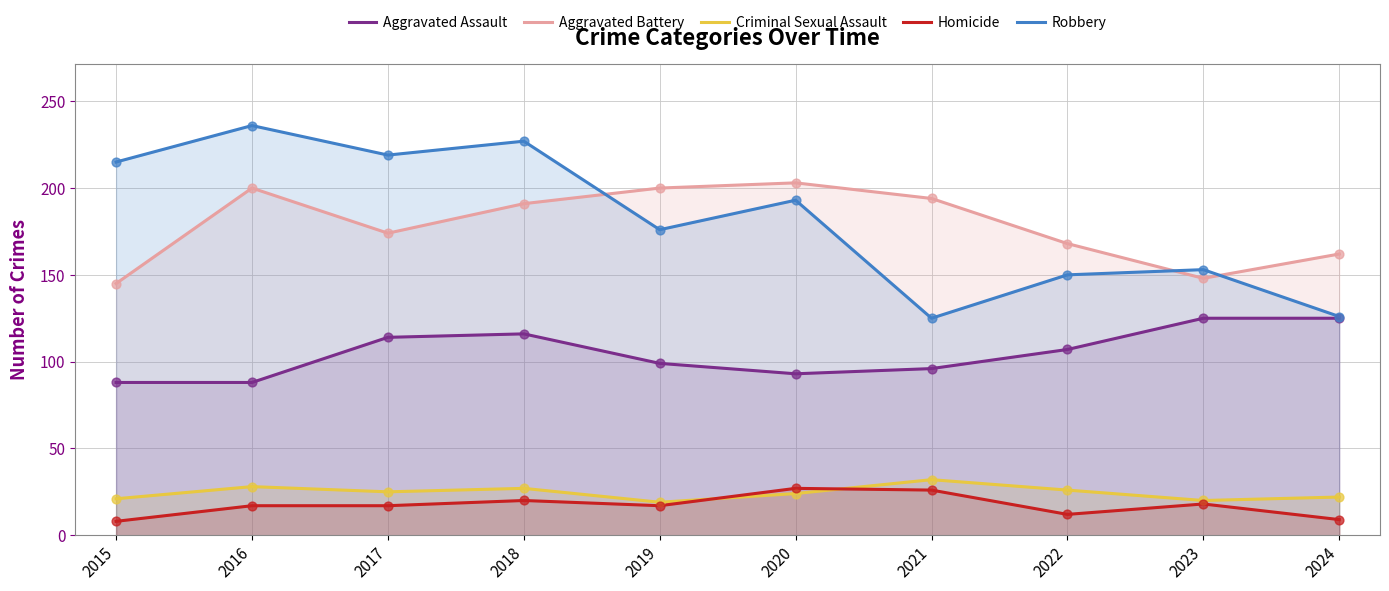

At how many categories does at least one series exceed 74?

10